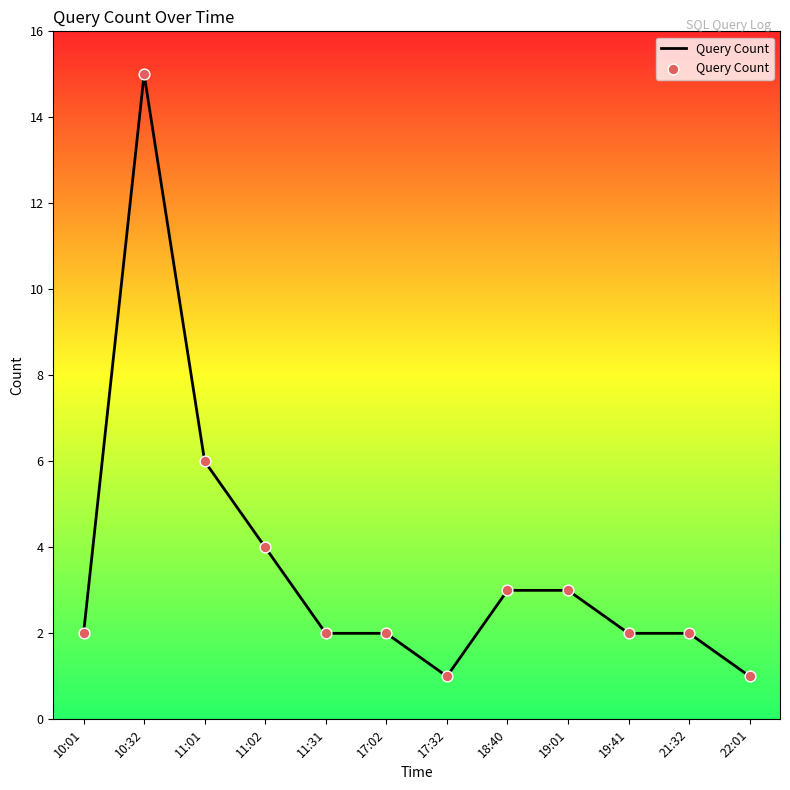

Approximately how many times larger is the value at 10:01 compared to 11:01?

0.3